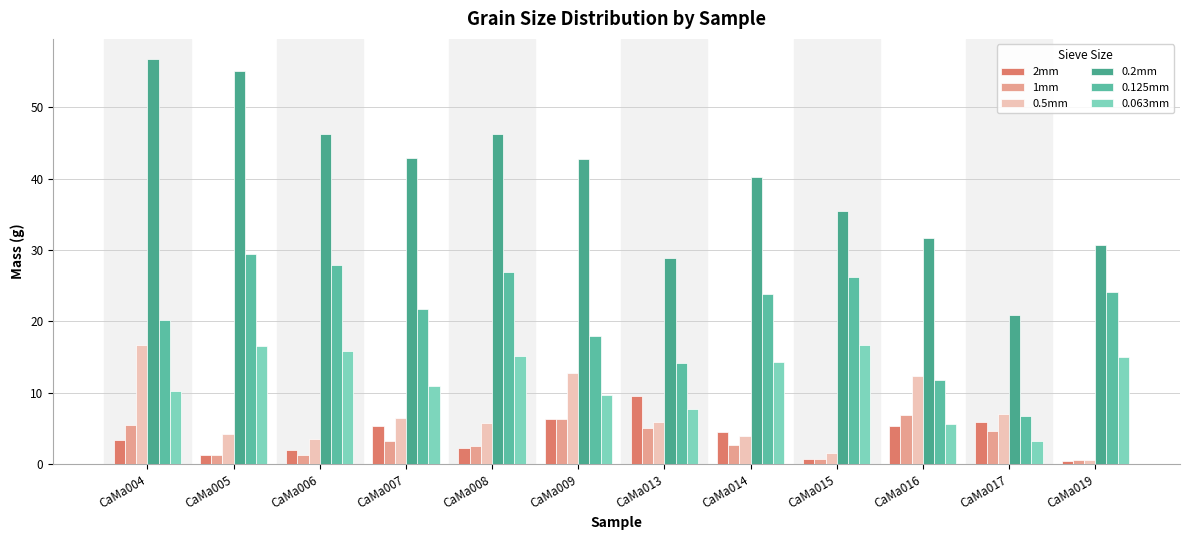

What is the value of the 0.2mm bar at the 11th from the left?

20.9